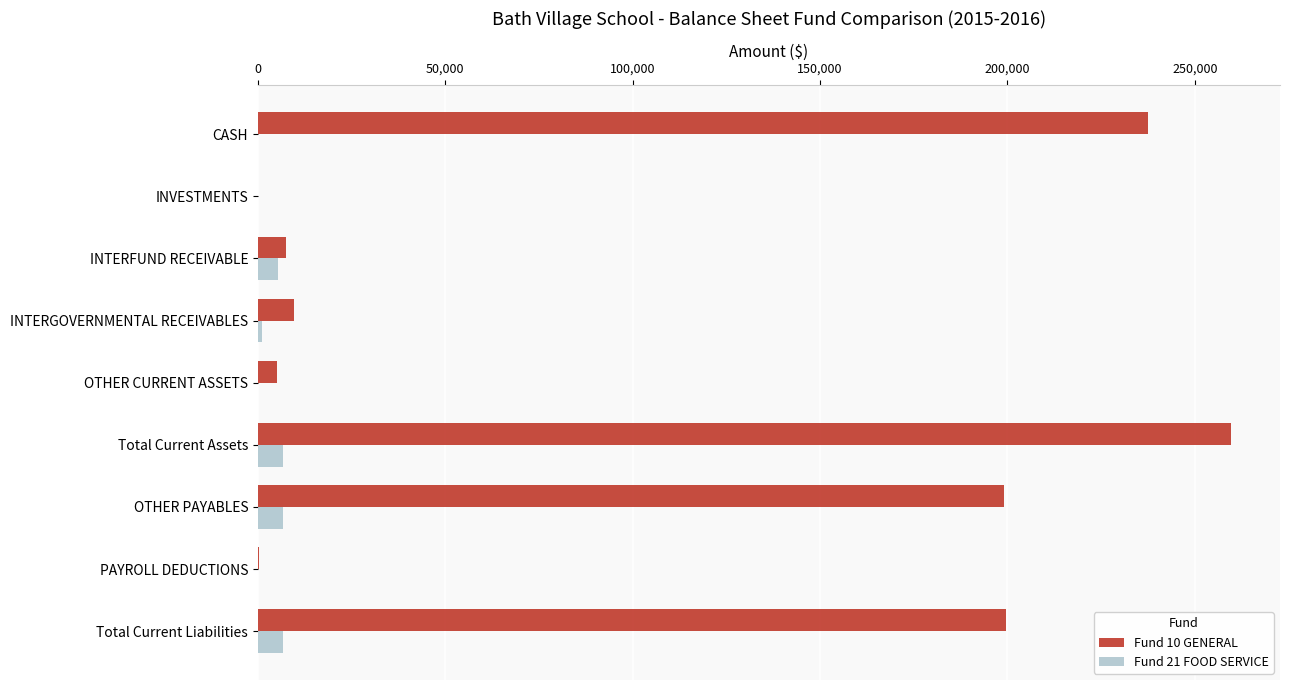

What are all the series names shown in the legend?

Fund 10 GENERAL, Fund 21 FOOD SERVICE